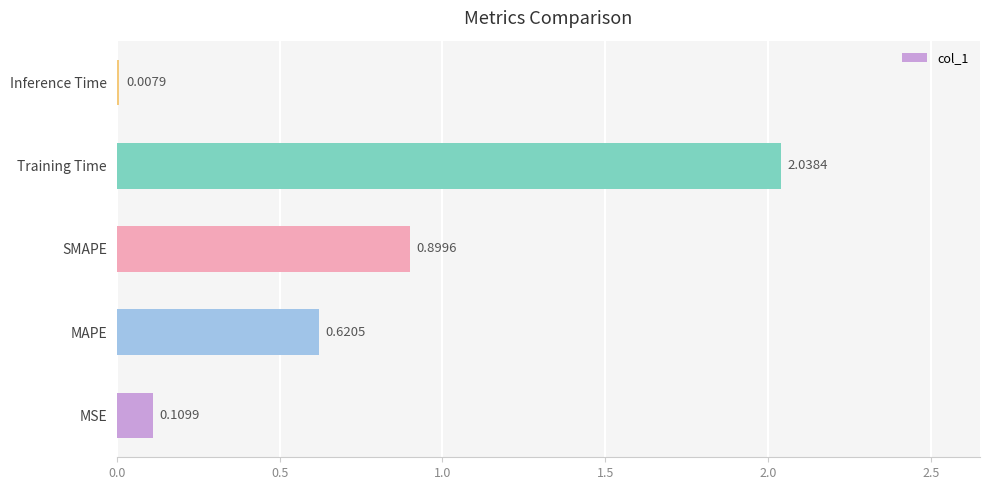

What is the sum of the values at MAPE and MSE?

0.7